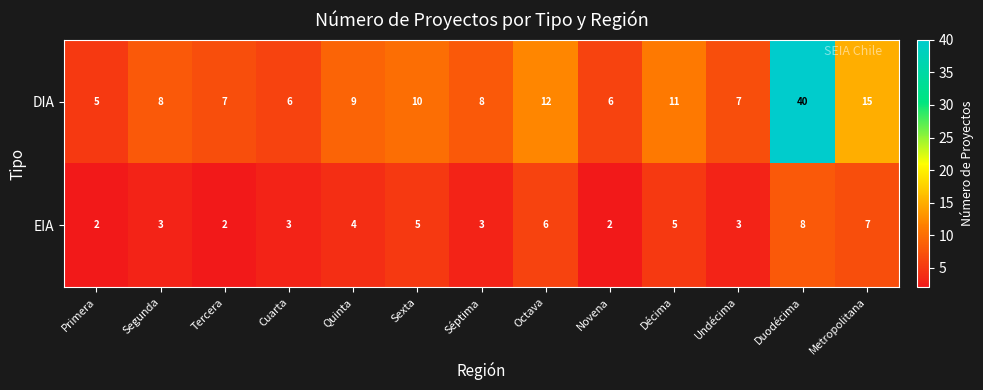

What is the average value of the EIA series?

4